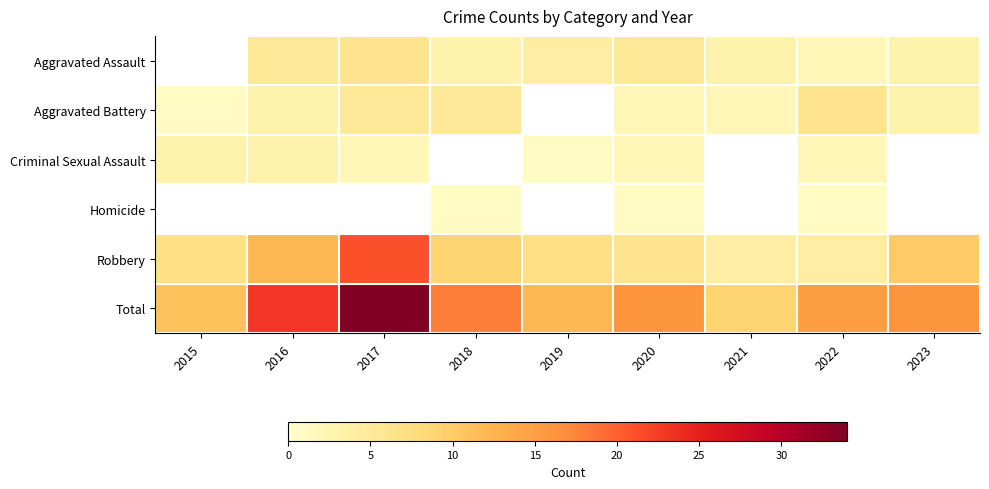

At which category does the chart reach its peak across all series?

2017